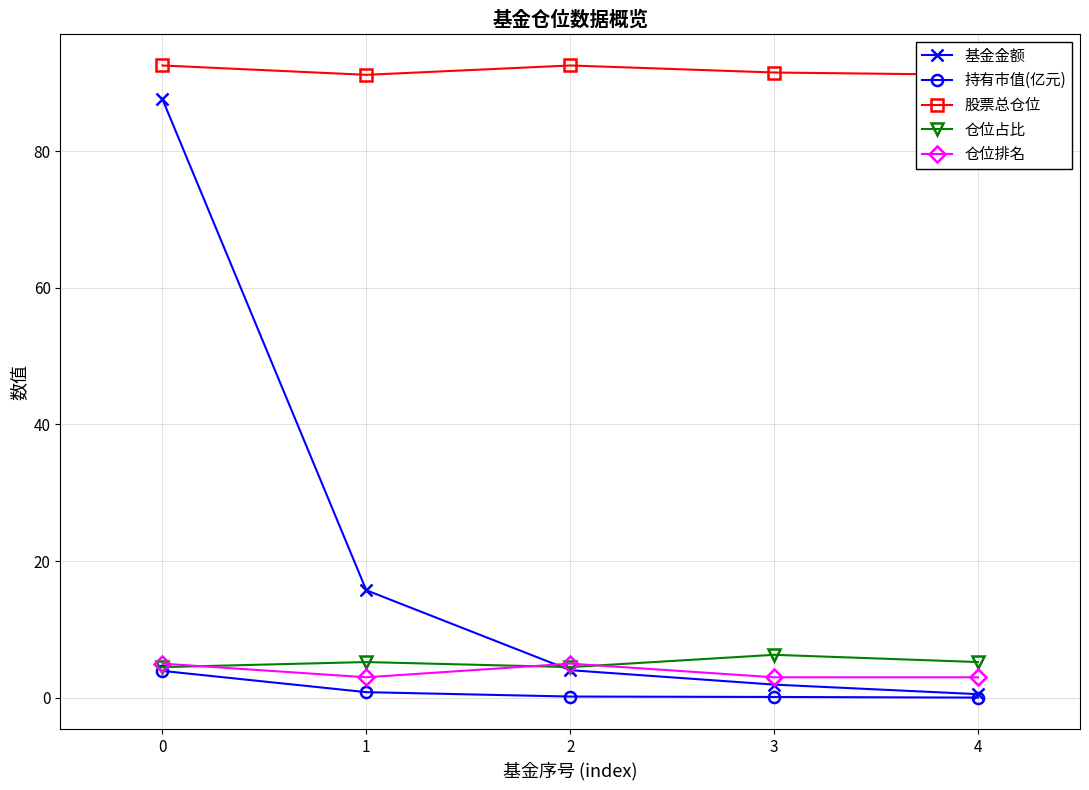

What is the value of the 仓位占比 point at the 2nd from the left?

5.2